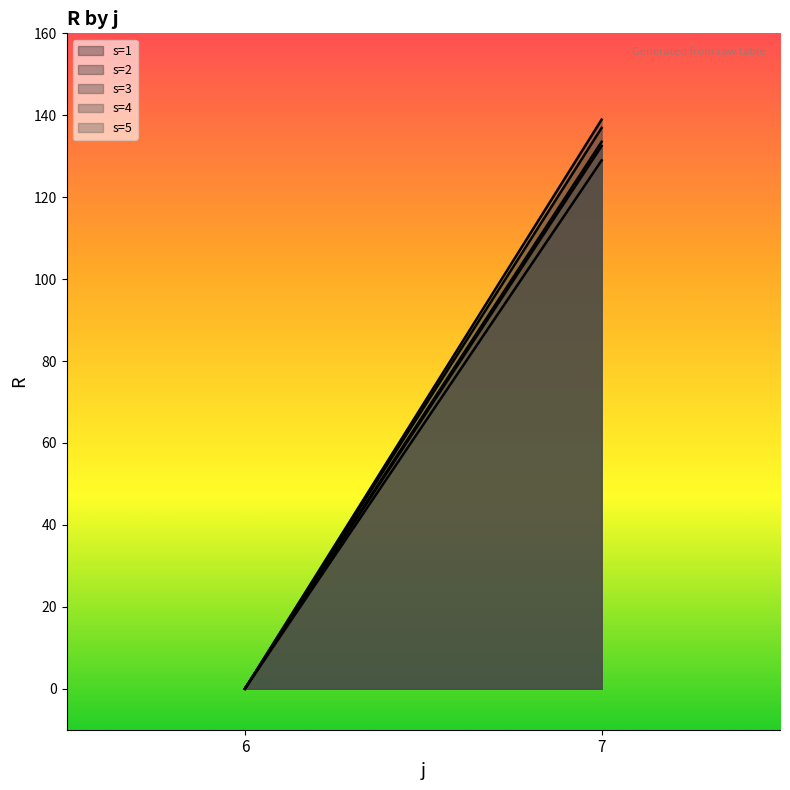

The s=5 line series shows 199.8 at 7. True or false?

False